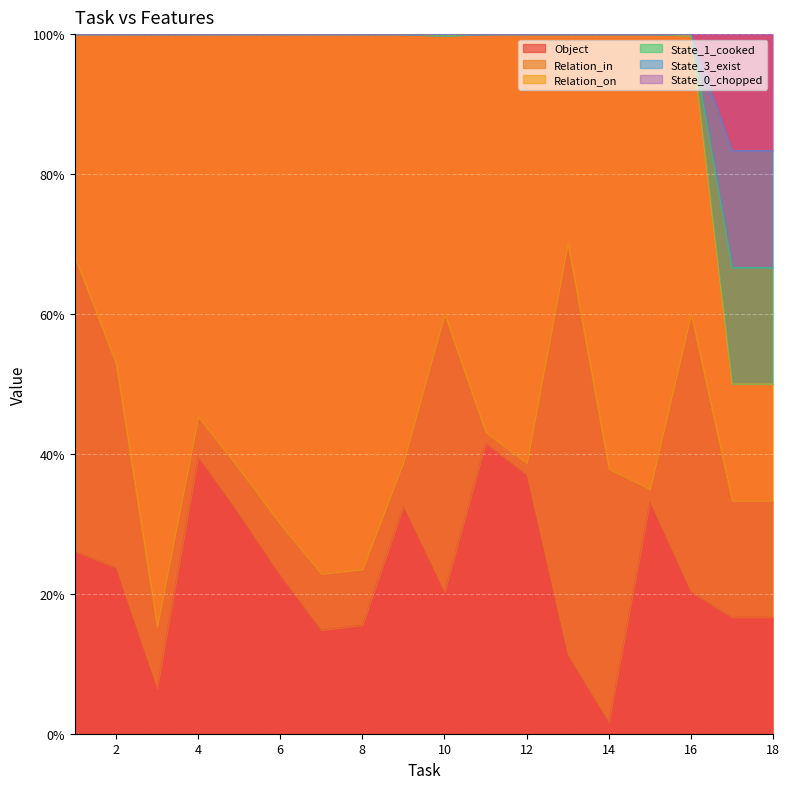

What is the total value across all series at 4?

100.0